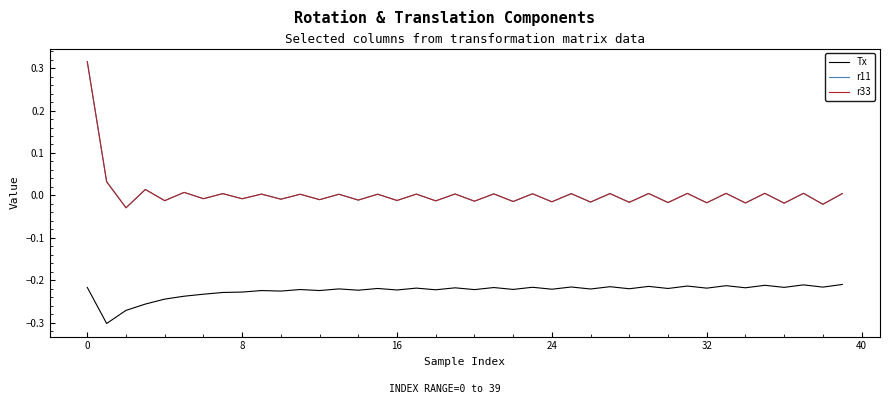

Does the chart display data point markers on the line(s)?

No